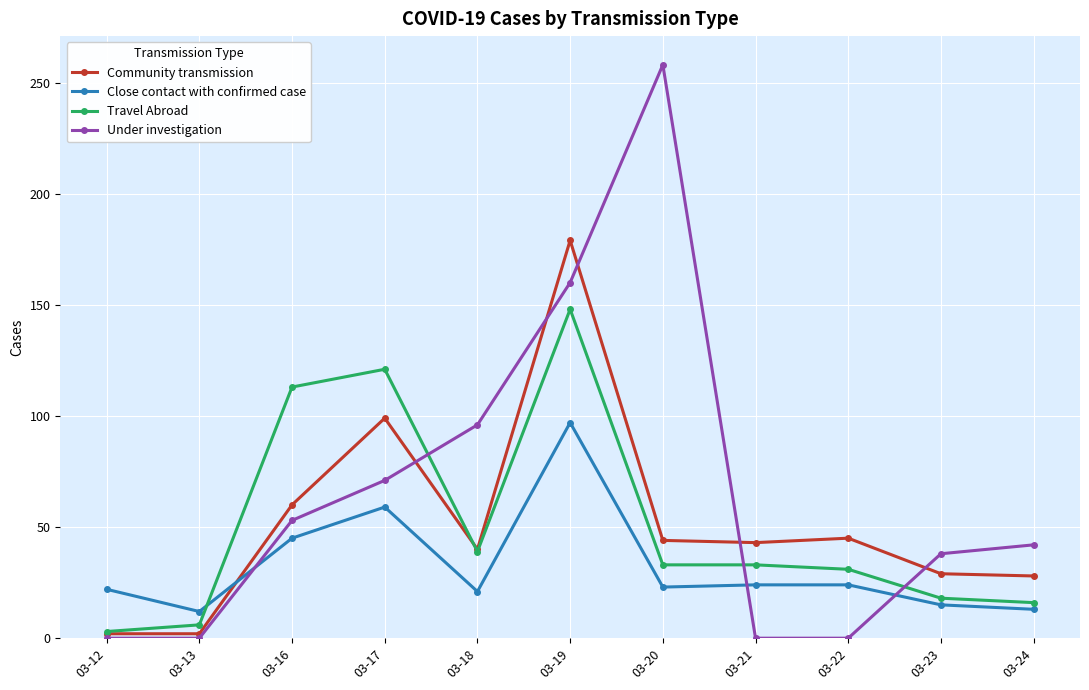

List the series in order of their peak value, lowest first.

Close contact with confirmed case, Travel Abroad, Community transmission, Under investigation